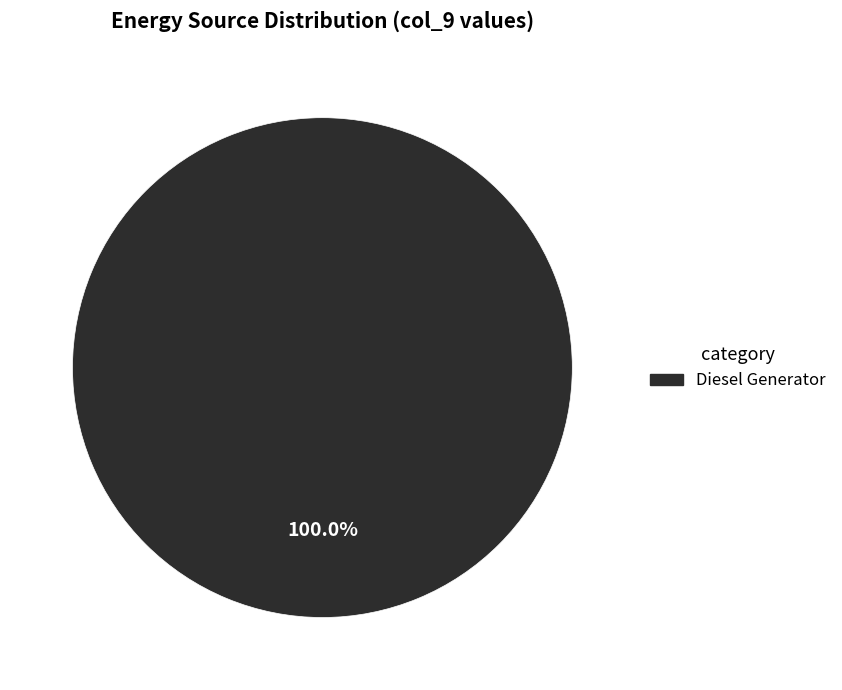

Rank the categories by value from lowest to highest.

Diesel Generator